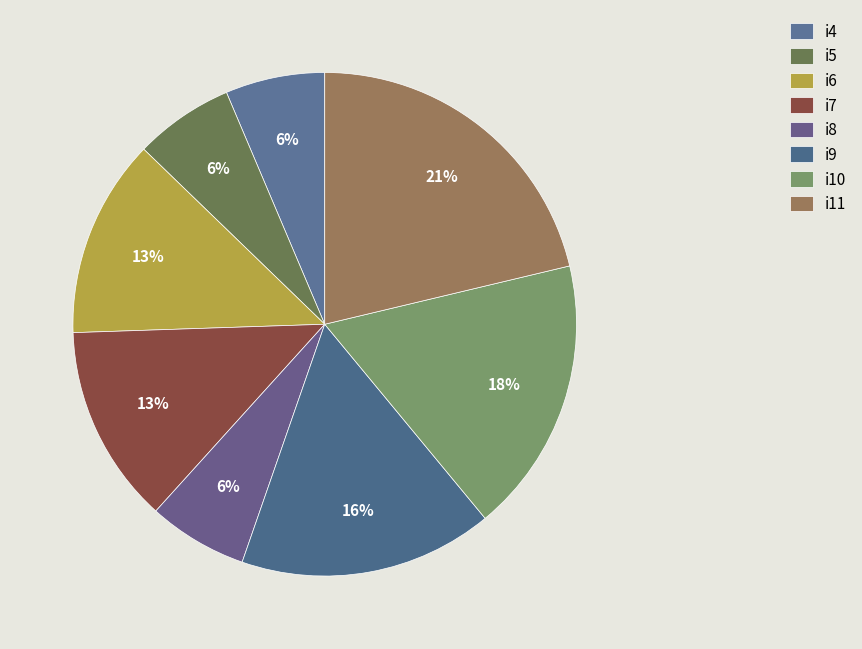

To the nearest percent, what is the combined percentage of i8 and i6?

19%